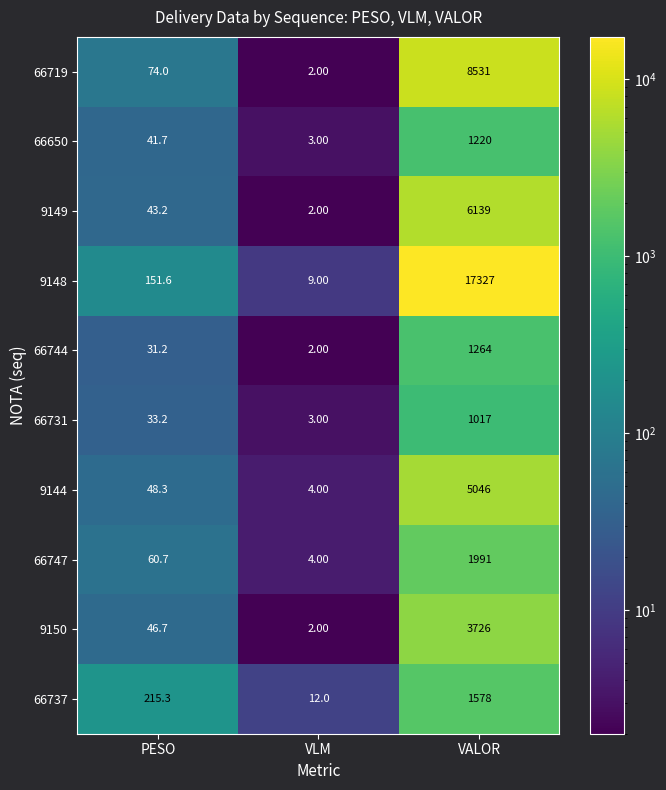

How many values in the 66737 series are below 215?

1